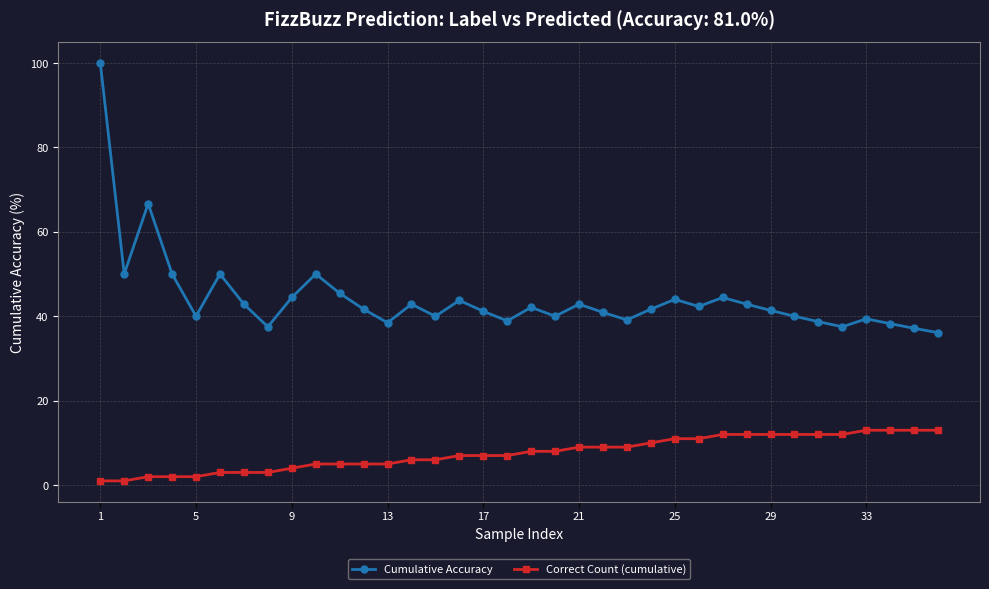

In Cumulative Accuracy, how many points are higher than both neighbors (excluding endpoints)?

10